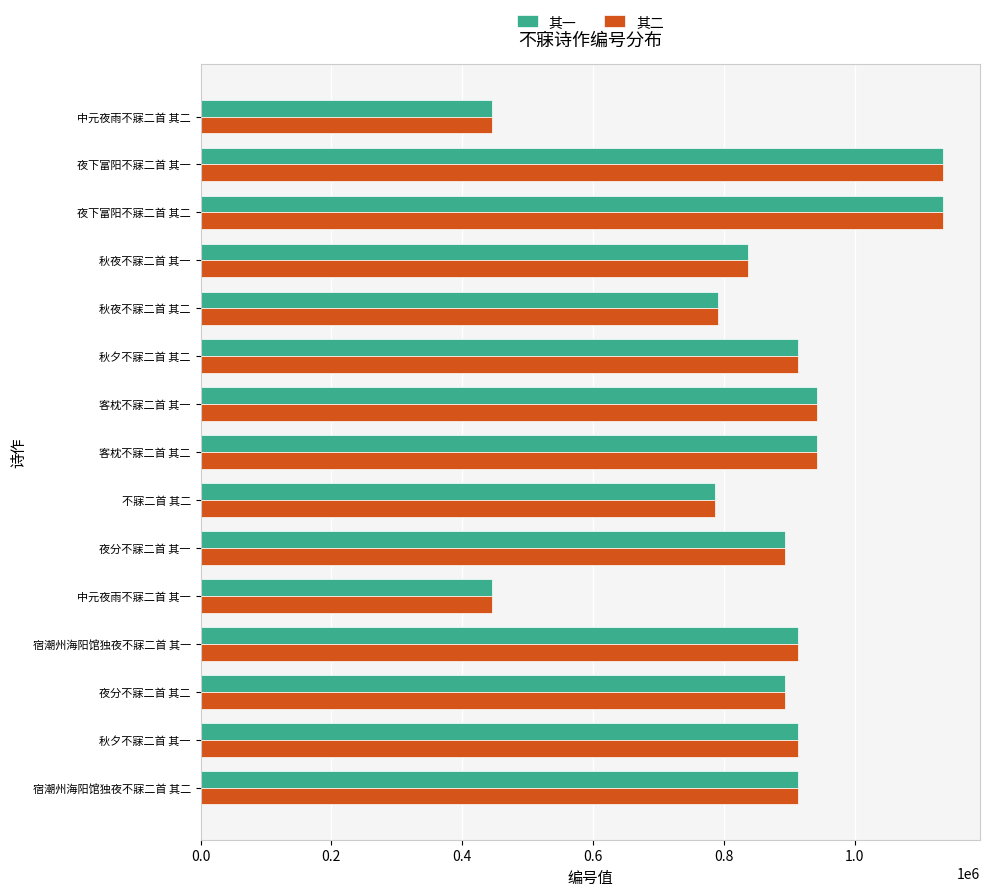

Which series has the widest spread of values?

其一